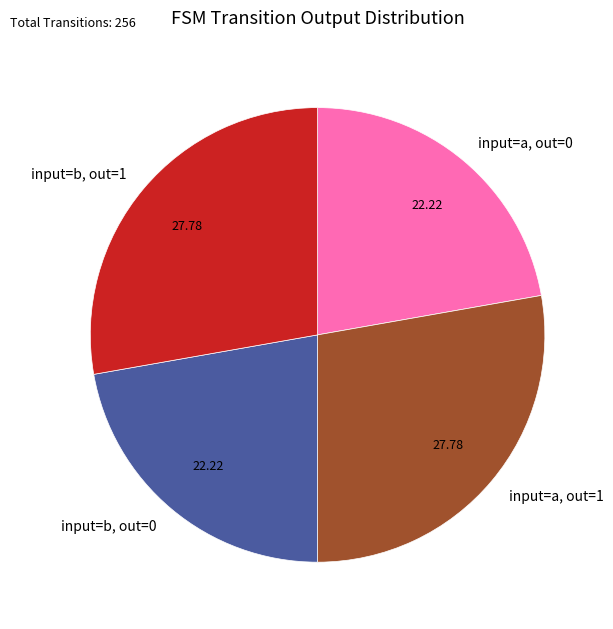

Is input=b, out=1 the majority of the pie?

No